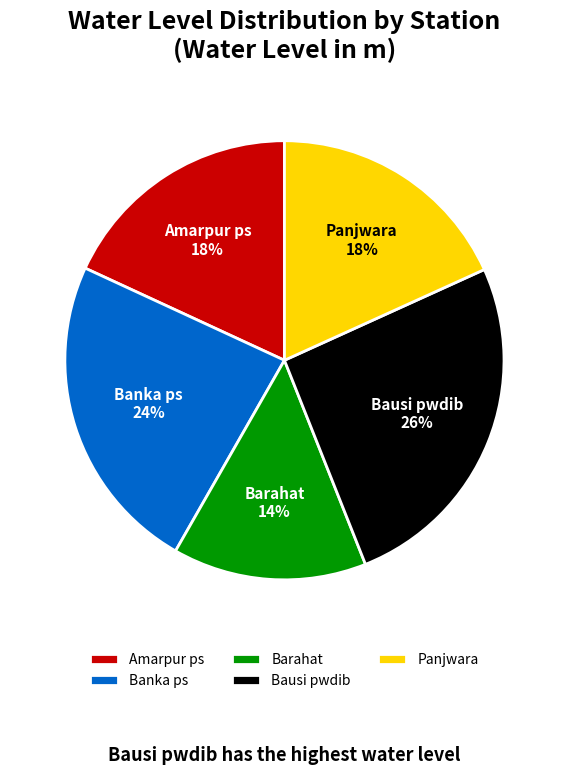

Between Banka ps and Amarpur ps, which is larger?

Banka ps